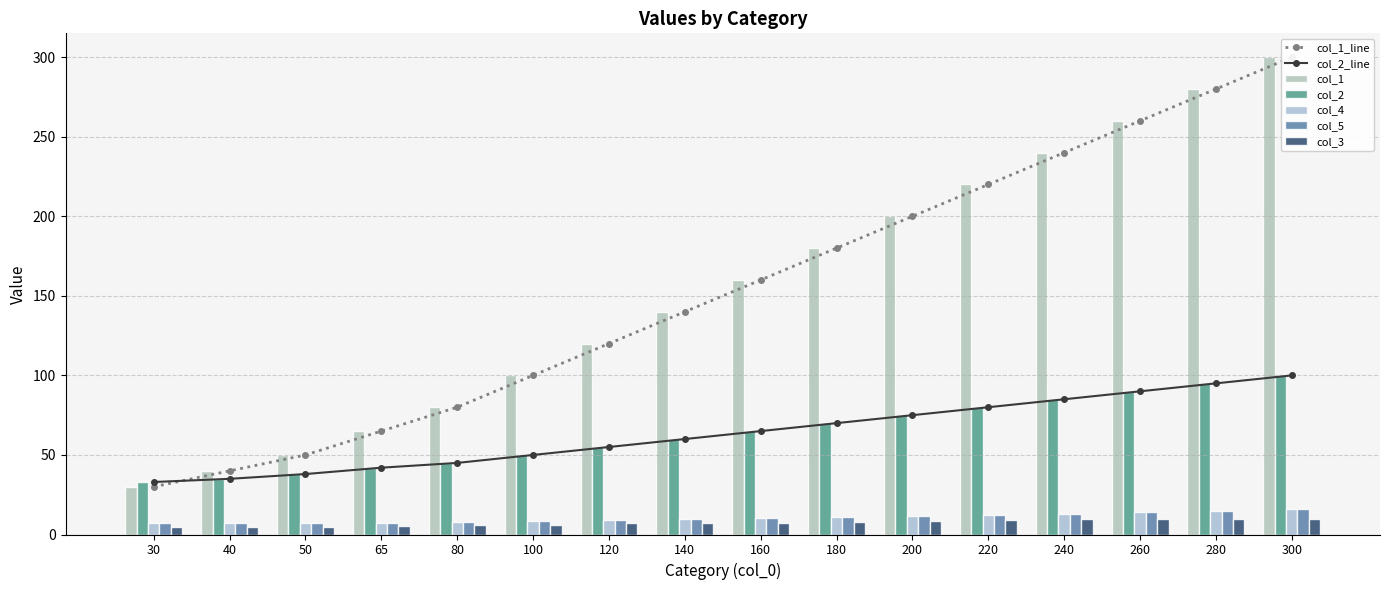

Which series changed the most between 30 and 300?

col_1